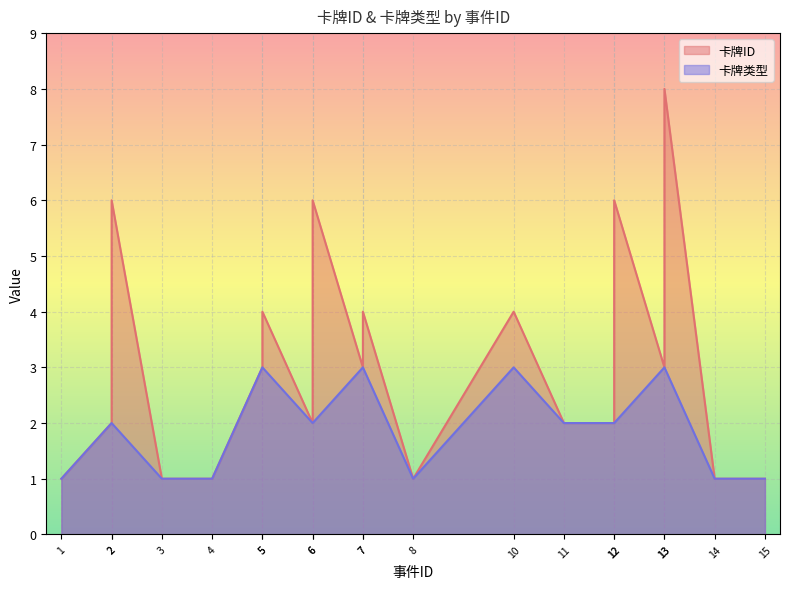

How many lines are shown in the chart?

2